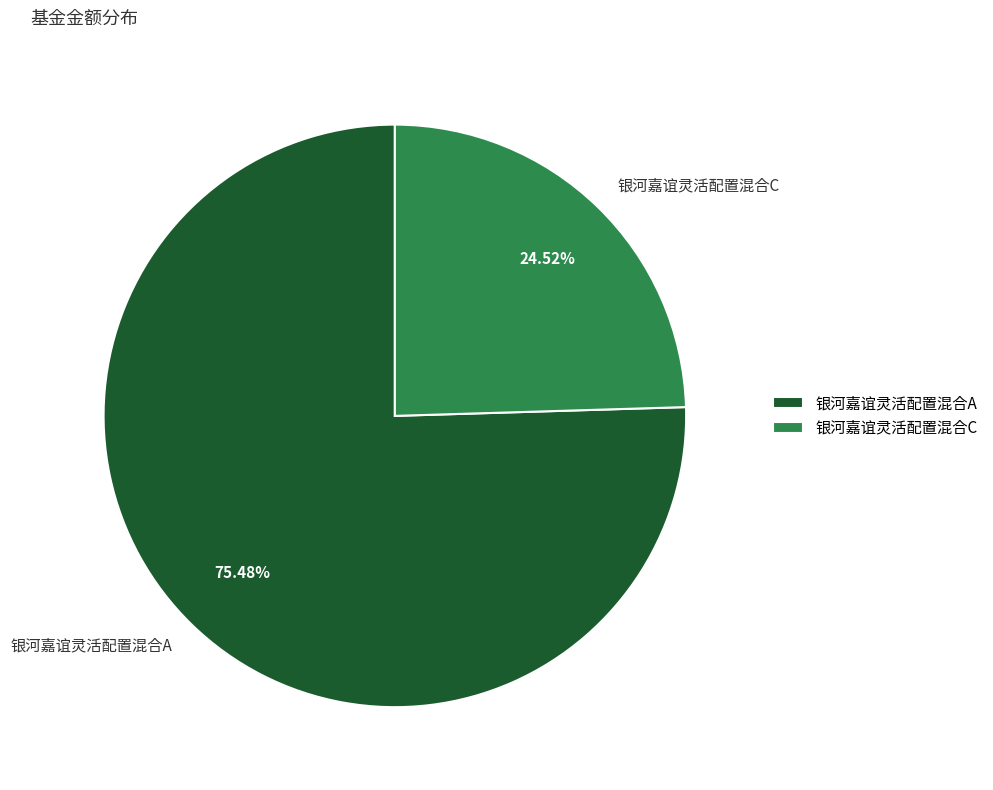

What is the ratio of the value at 银河嘉谊灵活配置混合A to the value at 银河嘉谊灵活配置混合C?

3.1